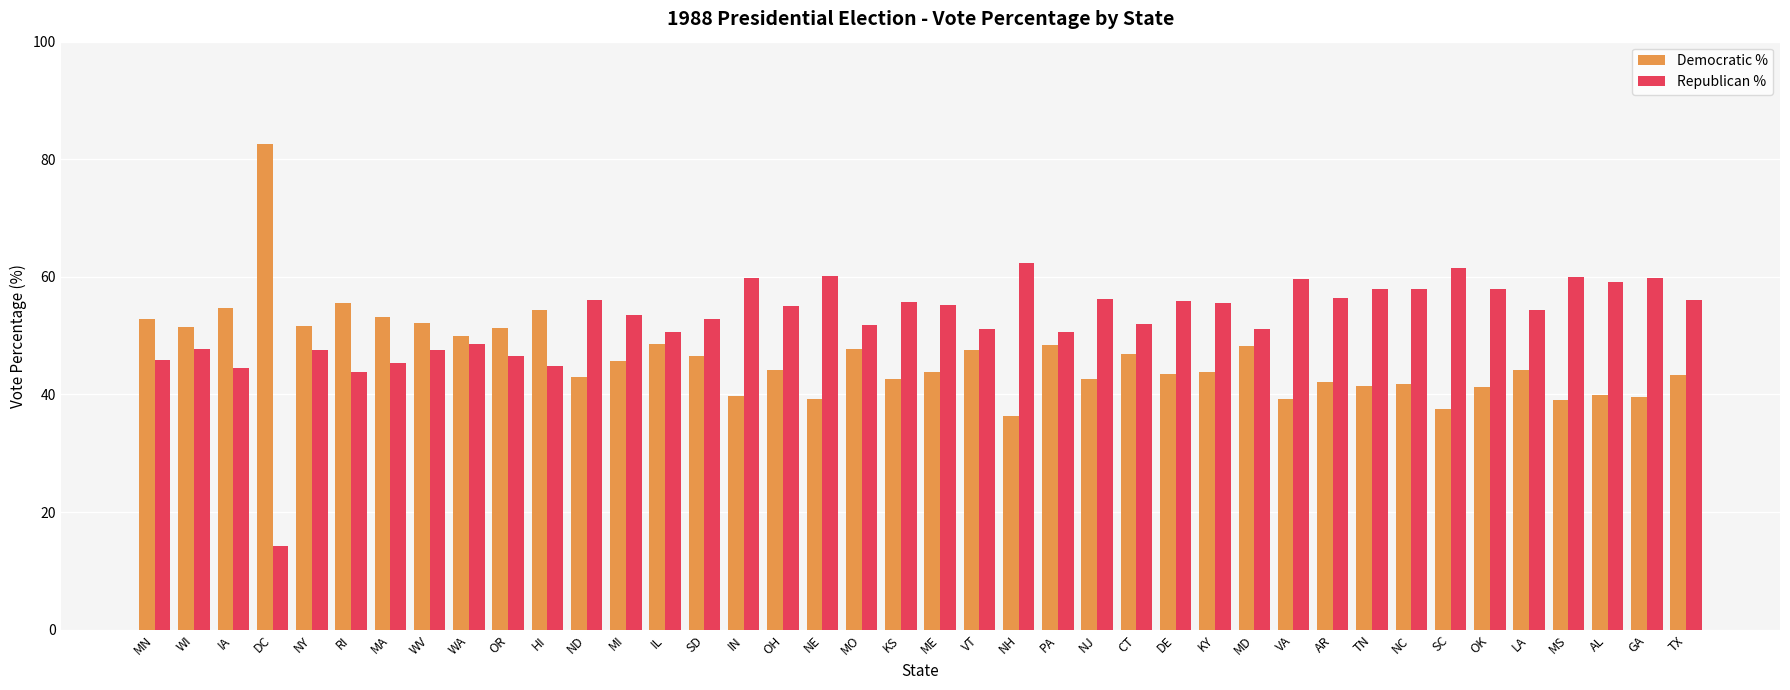

What is the approximate value of Republican % at SC?

61.5